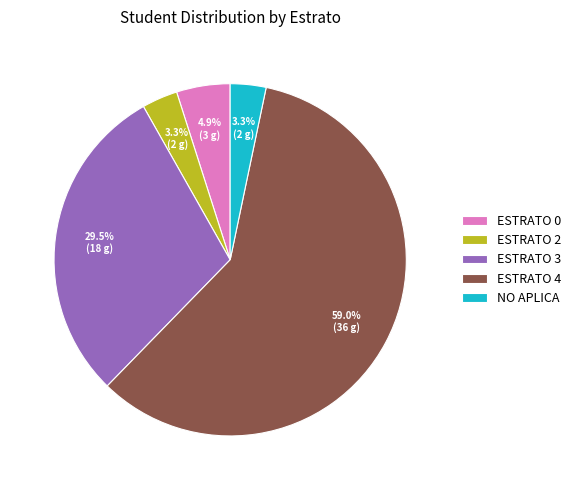

To the nearest percent, what is the difference between the ESTRATO 3 and ESTRATO 2 slice percentages?

26%